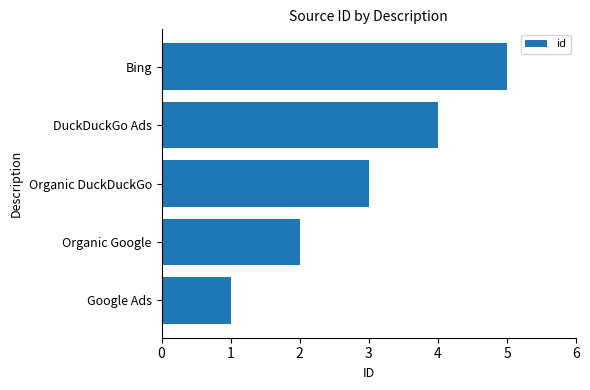

Where is the data nearest to the value 3?

Organic DuckDuckGo